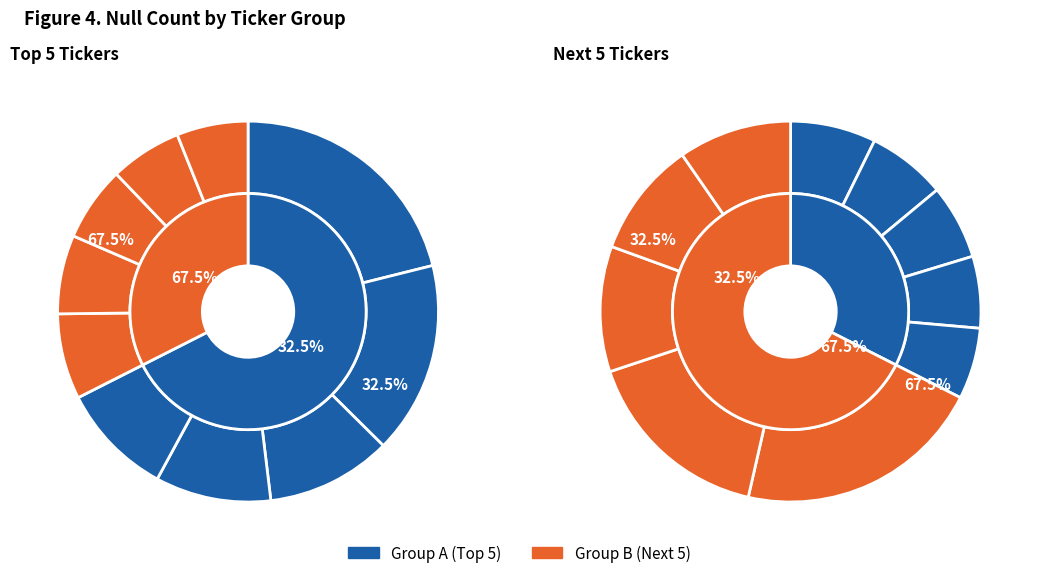

To the nearest percent, what is the difference between the largest and smallest slice percentages?

15%